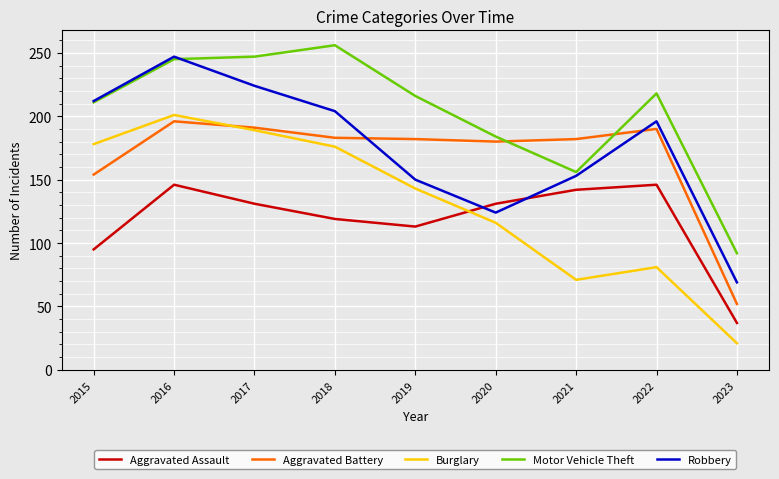

Rank the series by their maximum value, from highest to lowest.

Motor Vehicle Theft, Robbery, Burglary, Aggravated Battery, Aggravated Assault